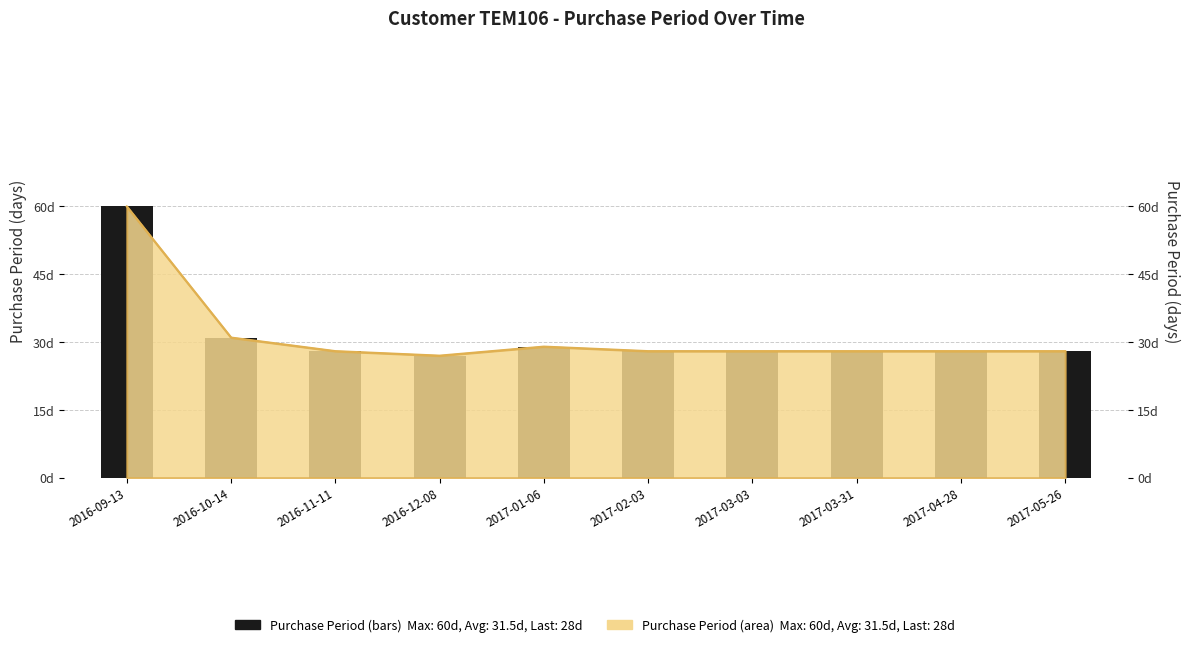

Reading left to right, transcribe all the data shown in this chart.

60	31	28	27	29	28	28	28	28	28